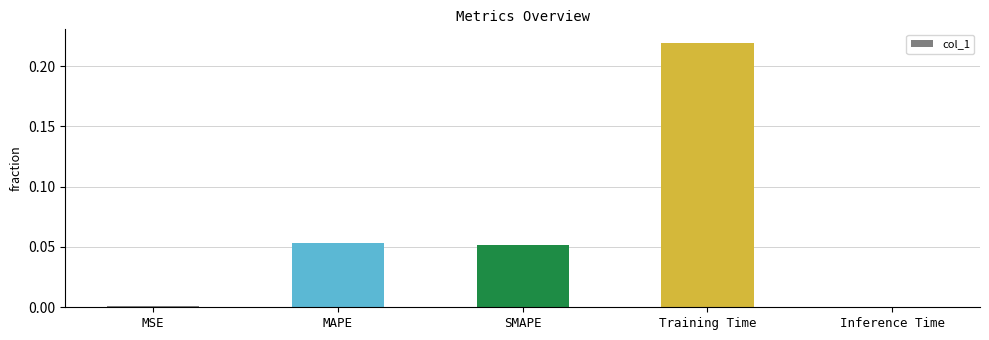

The chart shows a value of 0.4 at Training Time. True or false?

False